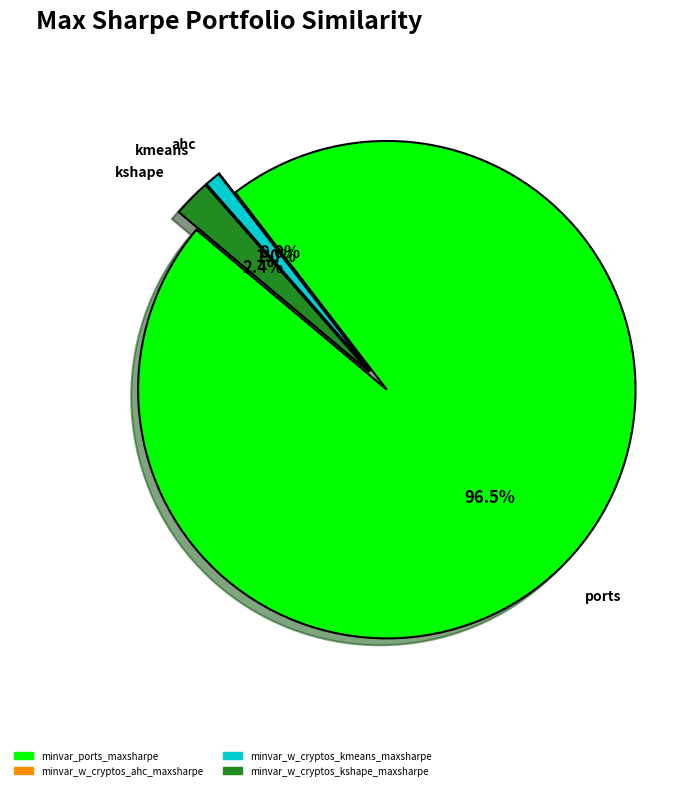

Is there any slice that represents more than half of the pie?

Yes